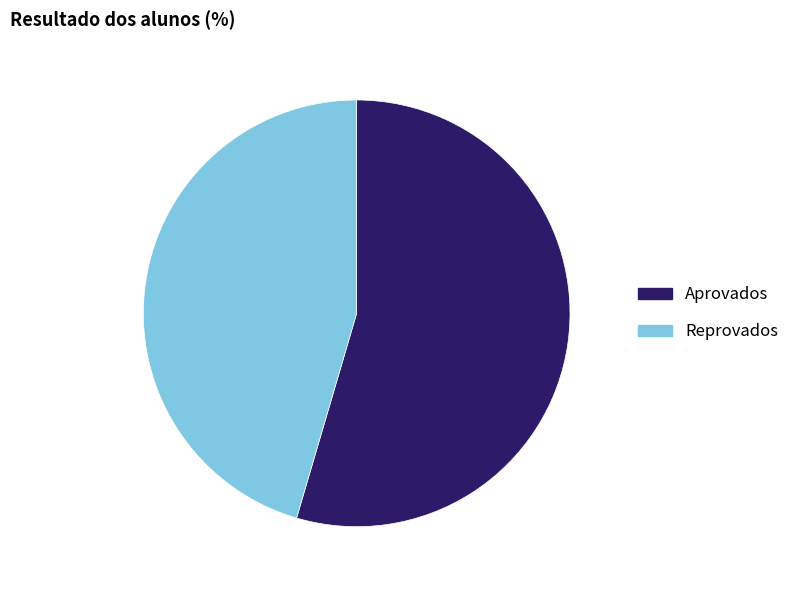

Which category has the smallest portion of the pie?

Reprovados